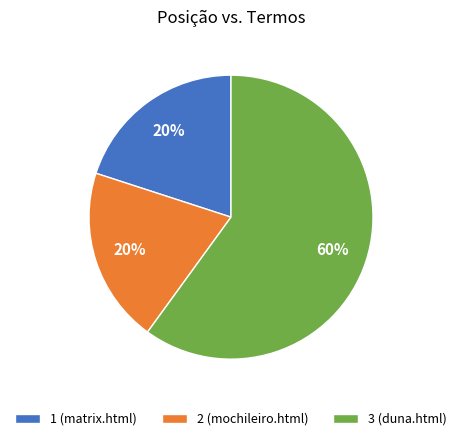

How many segments does this pie chart have?

3